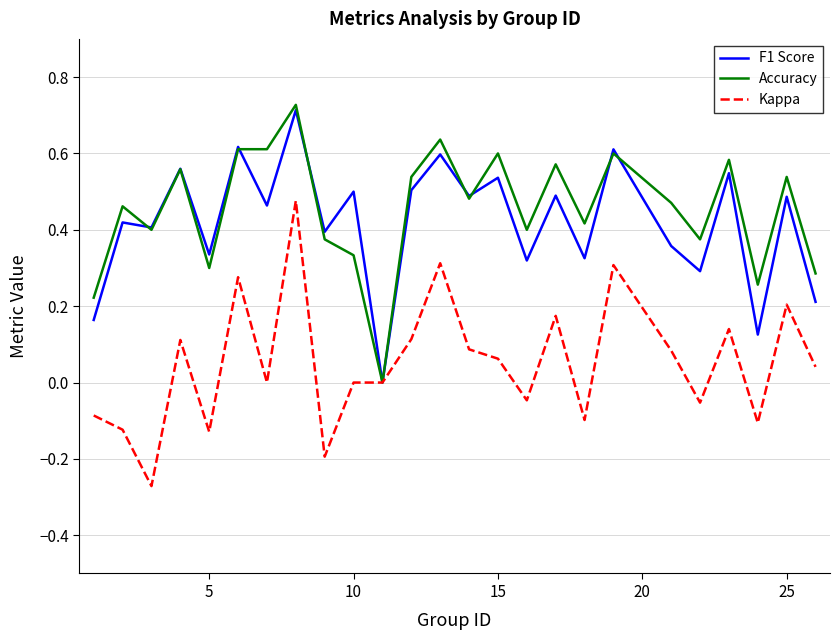

List the series in order of their peak value, lowest first.

Kappa, F1 Score, Accuracy